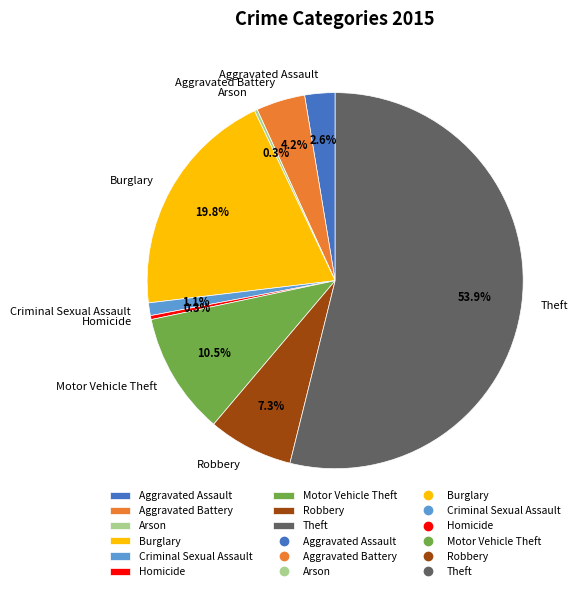

Is it true that Aggravated Battery is 4% of the pie?

True